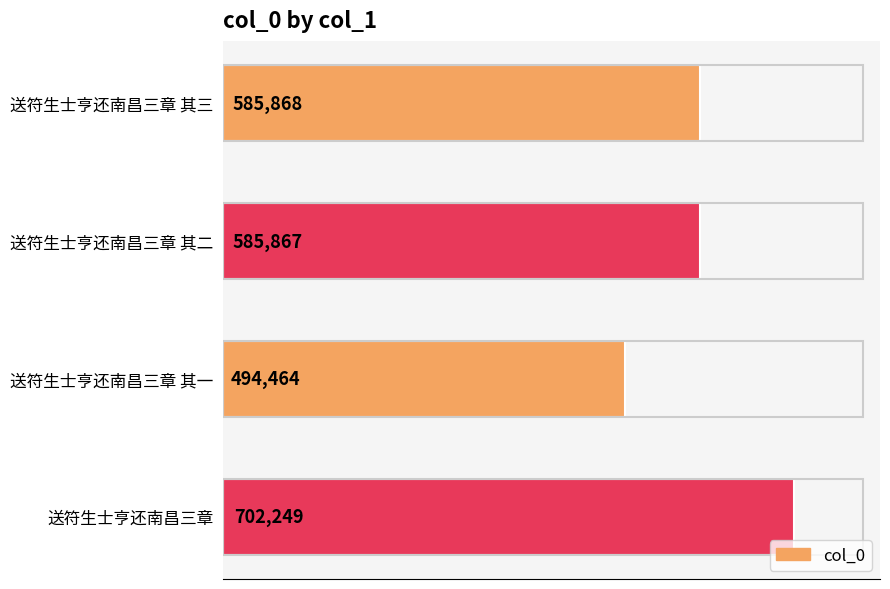

At which label is the value closest to 598356?

送符生士亨还南昌三章 其三